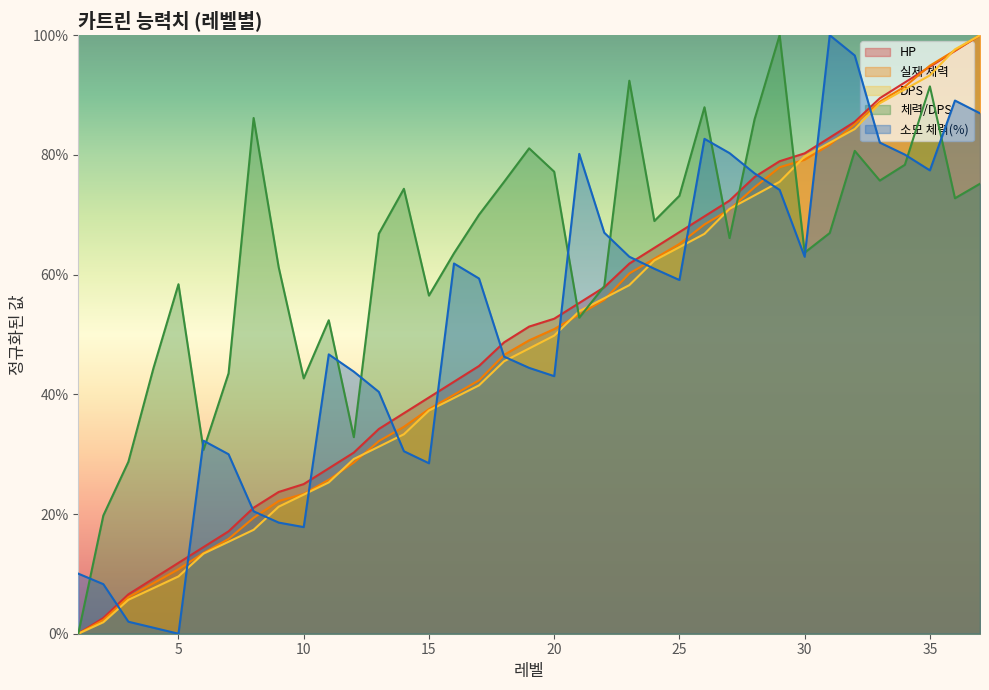

How many data points in 소모 체력(%) are above 0?

36